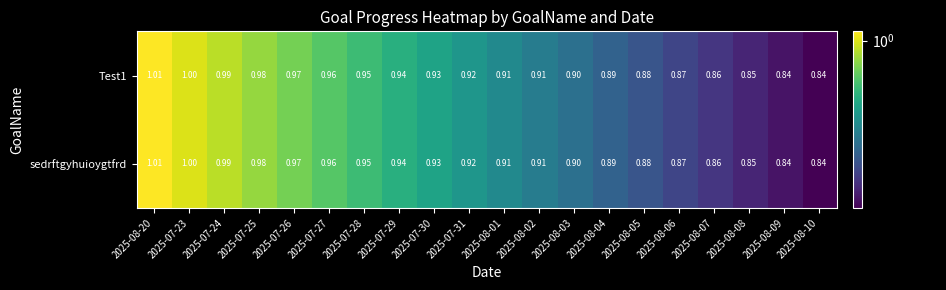

Is the value of sedrftgyhuioygtfrd at 2025-08-09 greater than the value of Test1 at 2025-07-31?

No